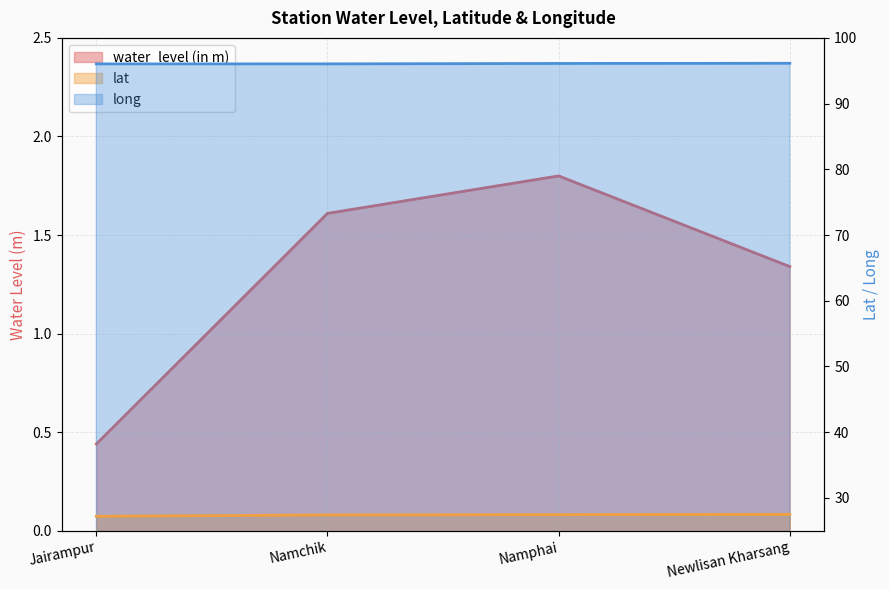

Reading right to left, extract all data points from this chart.

water_level (in m): 1.3	1.8	1.6	0.4
lat: 27.5	27.5	27.4	27.2
long: 96.1	96.1	96.0	96.0